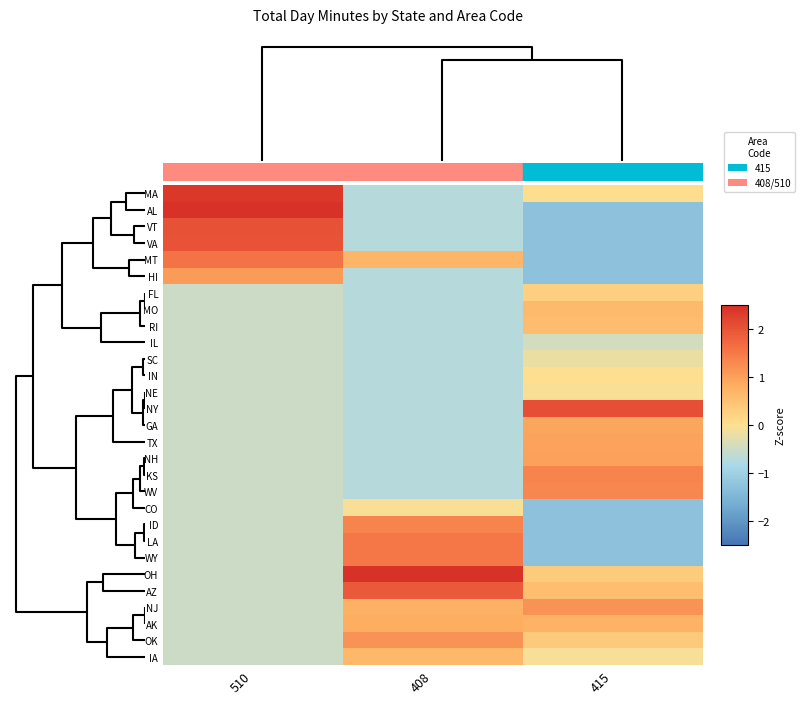

Reading right to left, list all the values displayed in this chart.

MA: 415=0.0	408=-0.7	510=2.4
AL: 415=-1.3	408=-0.7	510=2.4
VT: 415=-1.3	408=-0.7	510=2.0
VA: 415=-1.3	408=-0.7	510=2.0
MT: 415=-1.3	408=0.7	510=1.6
HI: 415=-1.3	408=-0.7	510=1.1
FL: 415=0.3	408=-0.7	510=-0.5
MO: 415=0.6	408=-0.7	510=-0.5
RI: 415=0.6	408=-0.7	510=-0.5
IL: 415=-0.4	408=-0.7	510=-0.5
SC: 415=-0.2	408=-0.7	510=-0.5
IN: 415=0.0	408=-0.7	510=-0.5
NE: 415=-0.0	408=-0.7	510=-0.5
NY: 415=2.1	408=-0.7	510=-0.5
GA: 415=0.9	408=-0.7	510=-0.5
TX: 415=1.0	408=-0.7	510=-0.5
NH: 415=1.0	408=-0.7	510=-0.5
KS: 415=1.4	408=-0.7	510=-0.5
WV: 415=1.3	408=-0.7	510=-0.5
CO: 415=-1.3	408=-0.1	510=-0.5
ID: 415=-1.3	408=1.4	510=-0.5
LA: 415=-1.3	408=1.5	510=-0.5
WY: 415=-1.3	408=1.5	510=-0.5
OH: 415=0.3	408=2.5	510=-0.5
AZ: 415=0.5	408=1.9	510=-0.5
NJ: 415=1.2	408=0.8	510=-0.5
AK: 415=0.8	408=0.8	510=-0.5
OK: 415=0.4	408=1.2	510=-0.5
IA: 415=-0.1	408=0.6	510=-0.5